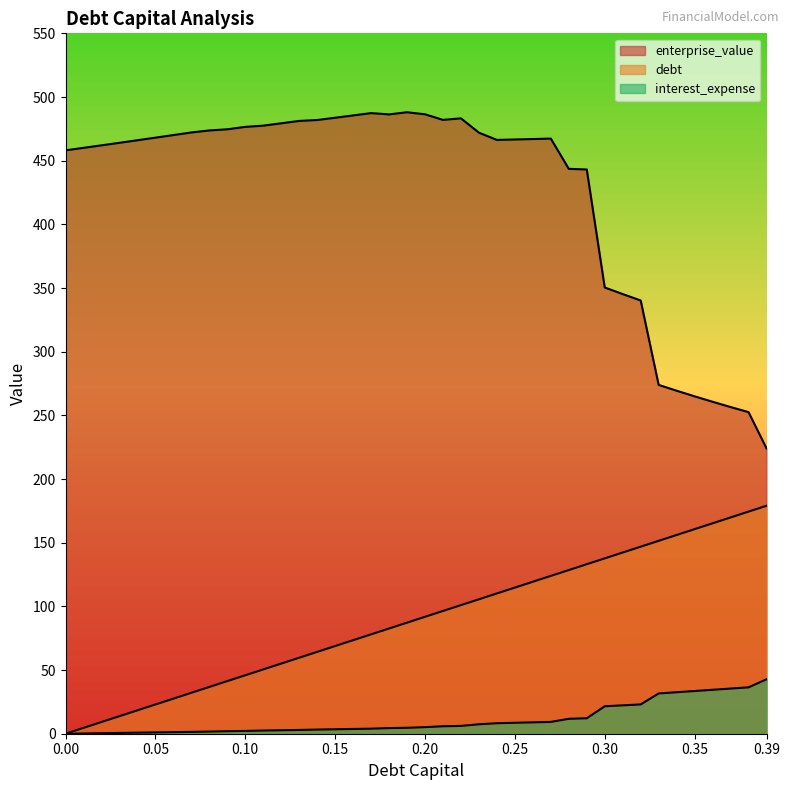

What is the value of the interest_expense point at the 38th from the left?

35.5